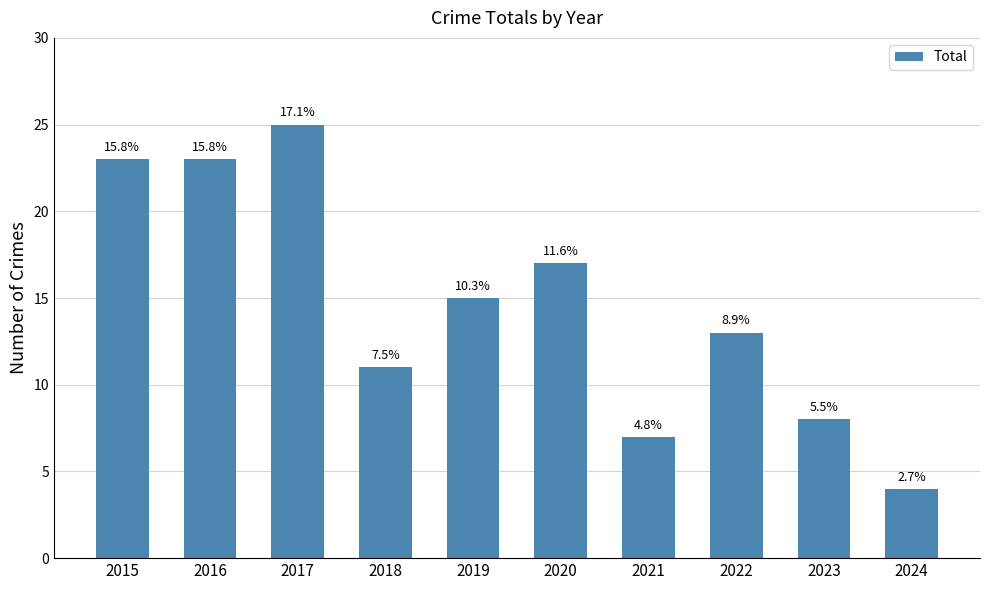

How many bars are there in total?

10